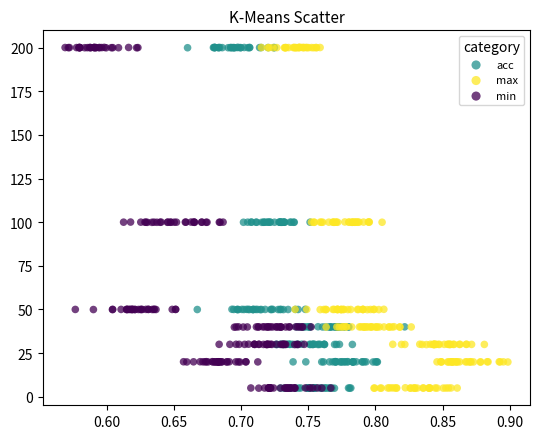

What are all the series names shown in the legend?

acc, max, min